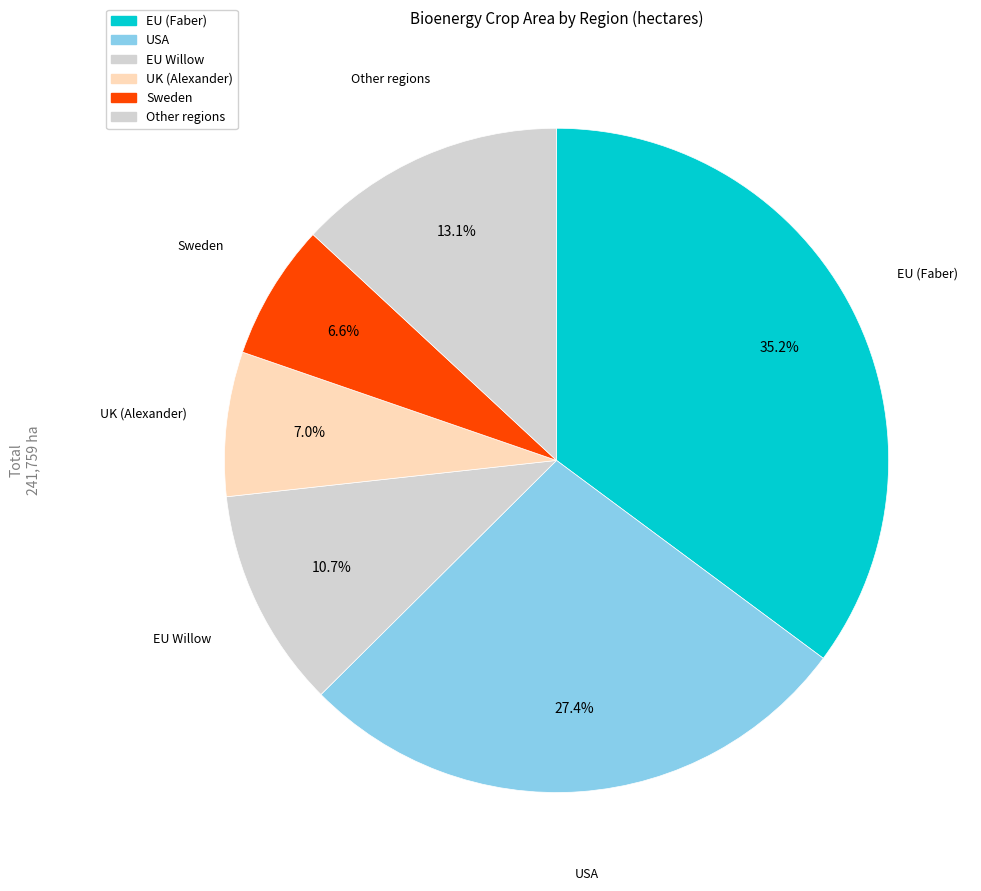

How many slices are in this pie chart?

6